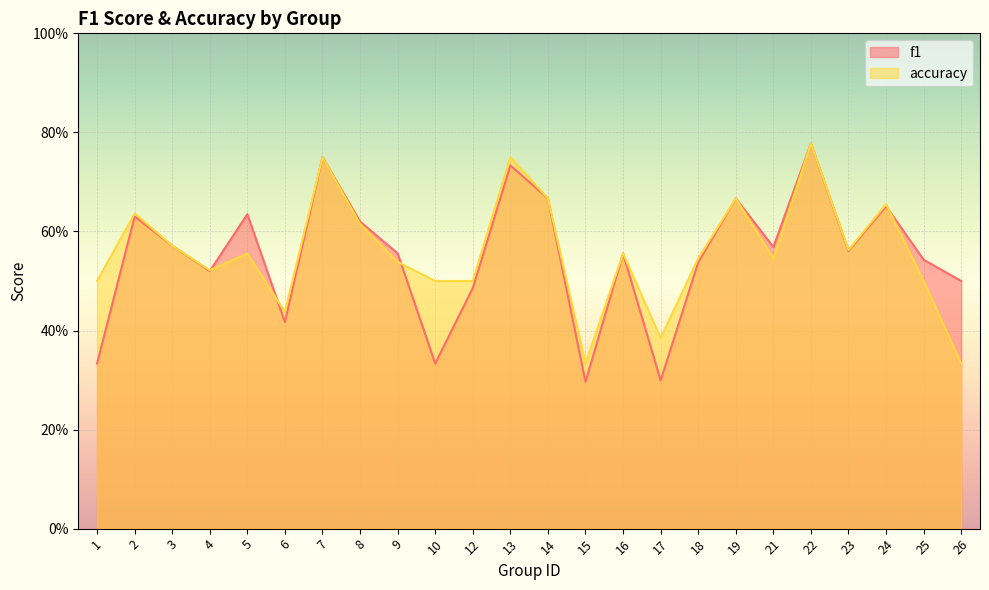

List the series in order of their peak value, highest first.

f1, accuracy